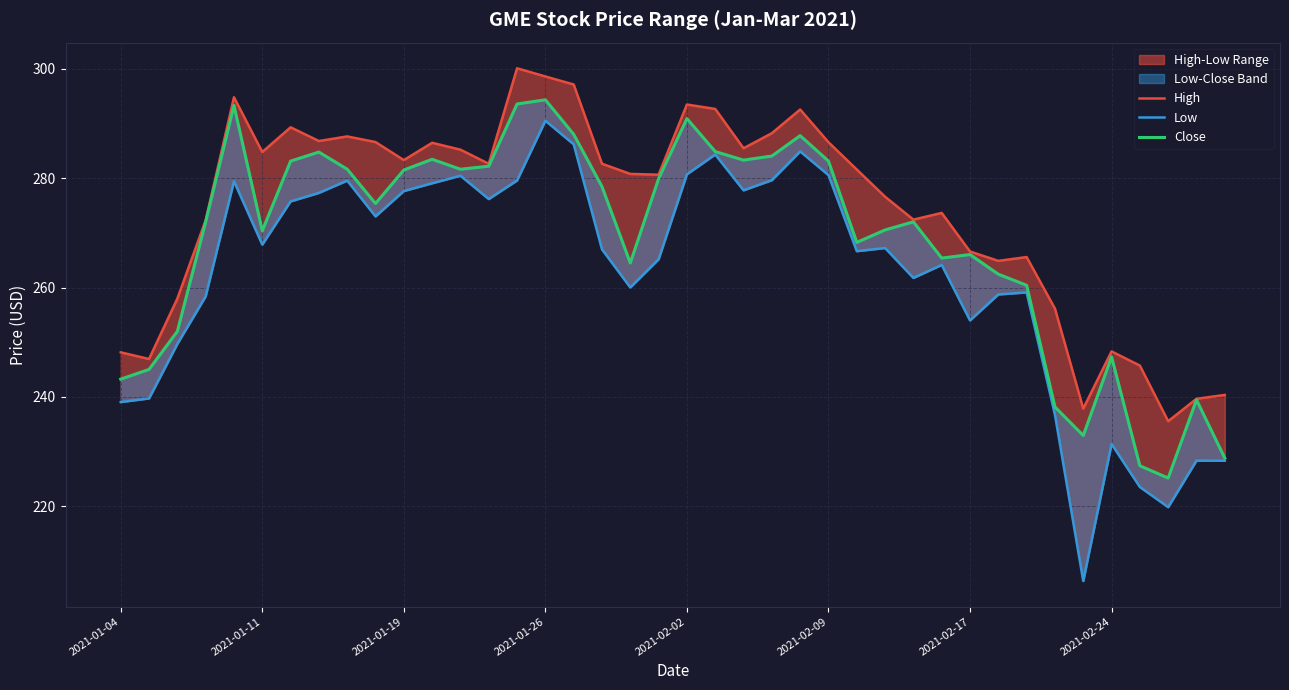

The Low series shows 414.8 at 2021-02-09. True or false?

False